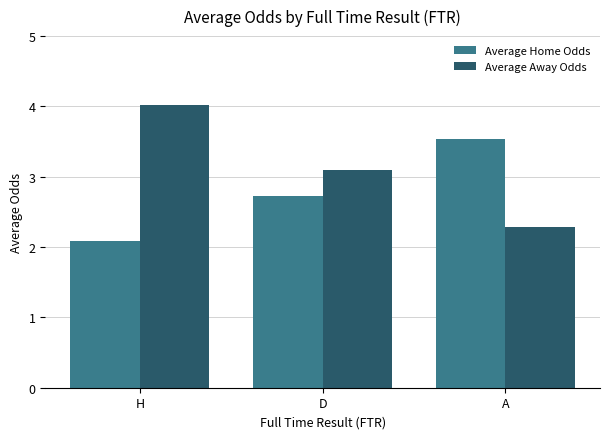

What is the sum of all Average Away Odds values?

9.4